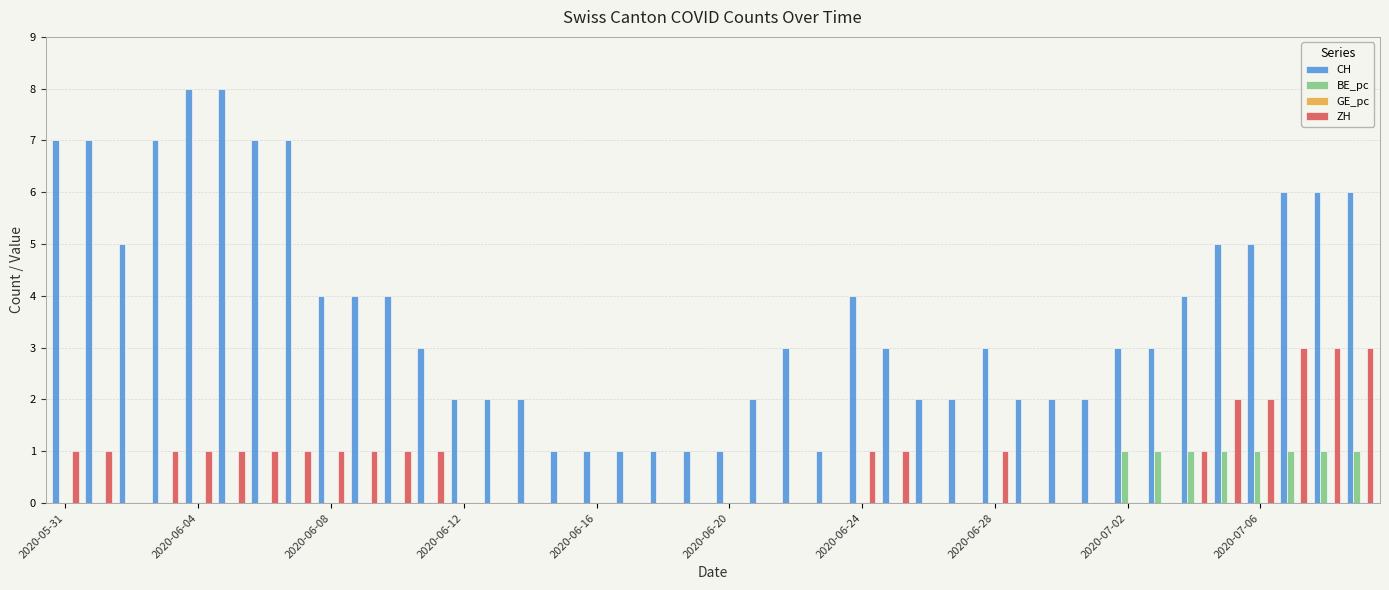

Which series has the largest total across all categories?

CH